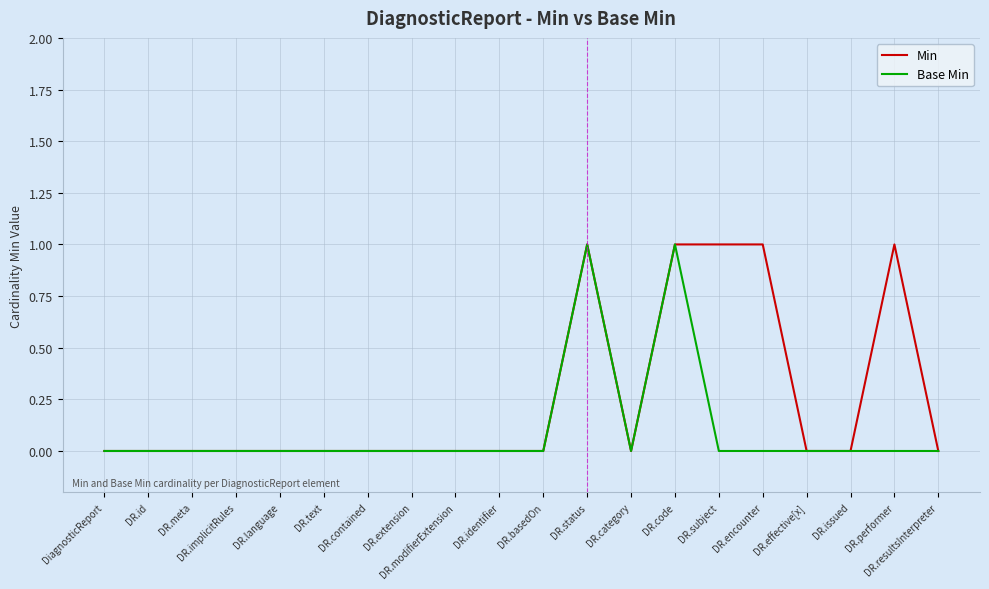

The Min series shows 0 at DR.basedOn. True or false?

True